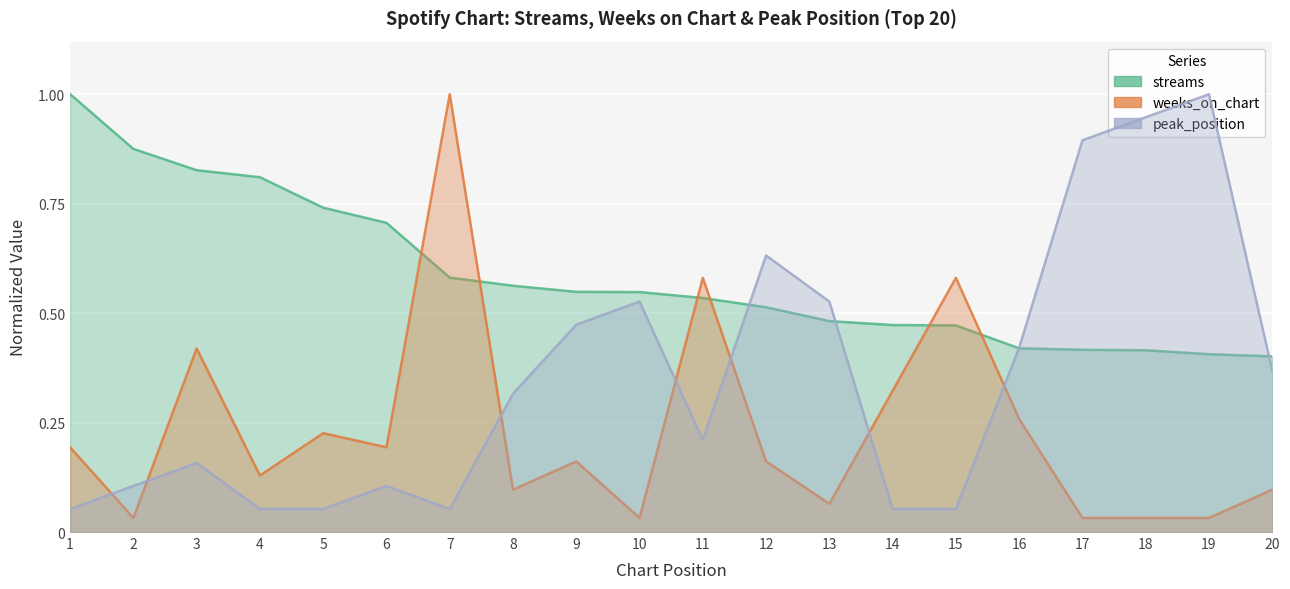

True or false: weeks_on_chart and peak_position intersect in this chart.

True